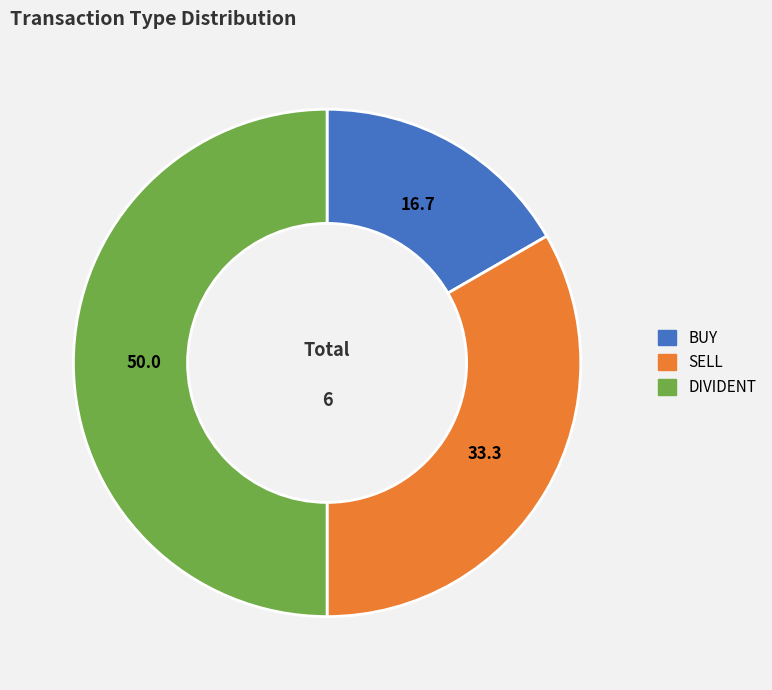

Is it true that SELL is 28% of the pie?

False